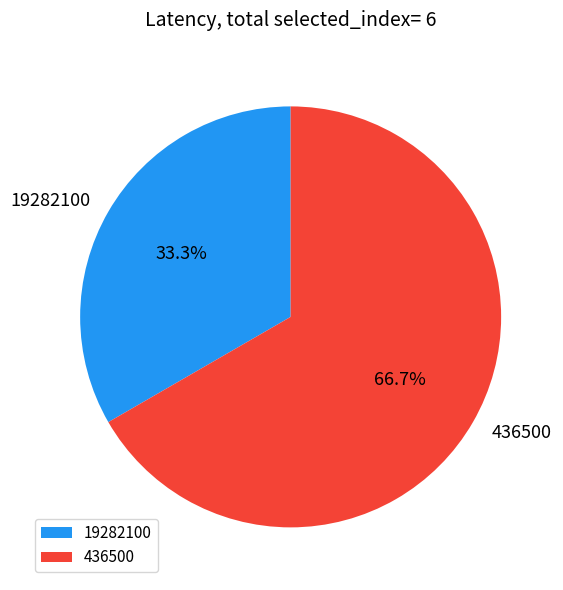

How many slices are in this pie chart?

2